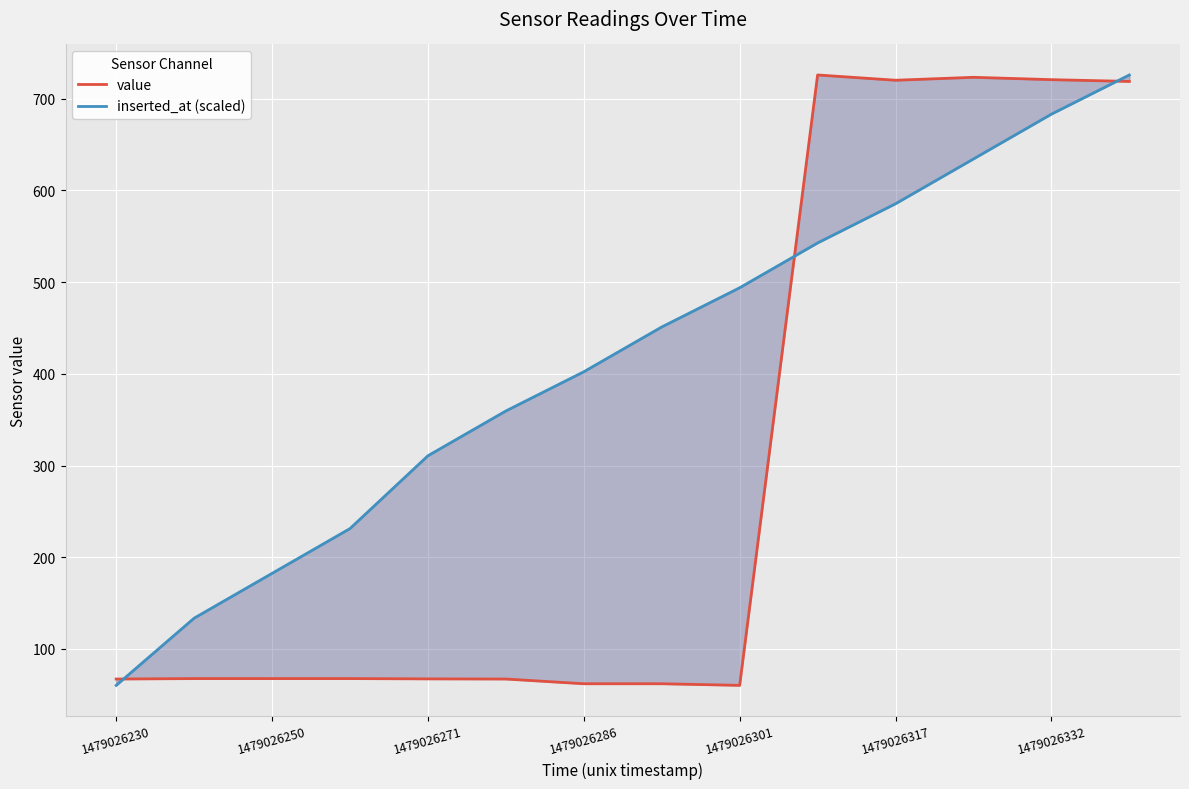

True or false: value has more than 0 interior local peaks.

True